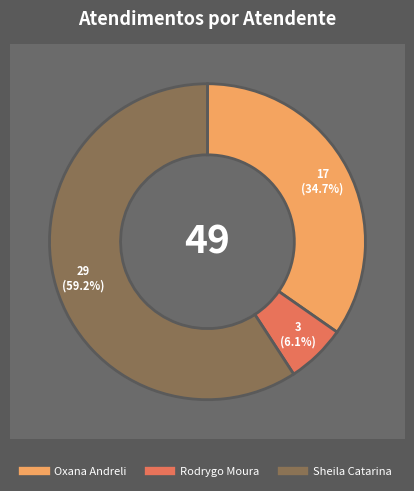

What is the largest slice in the pie chart?

Sheila Catarina de Campos